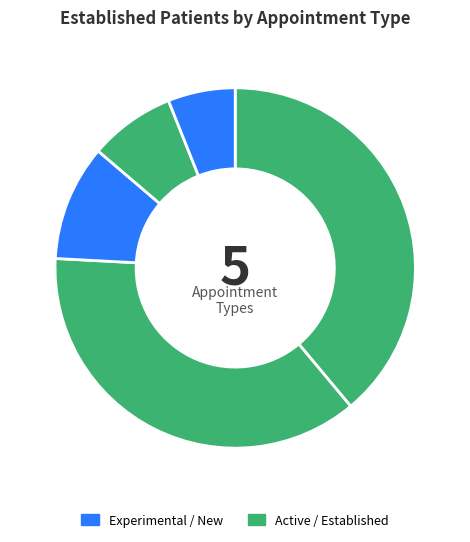

Is there a majority slice in this chart?

No